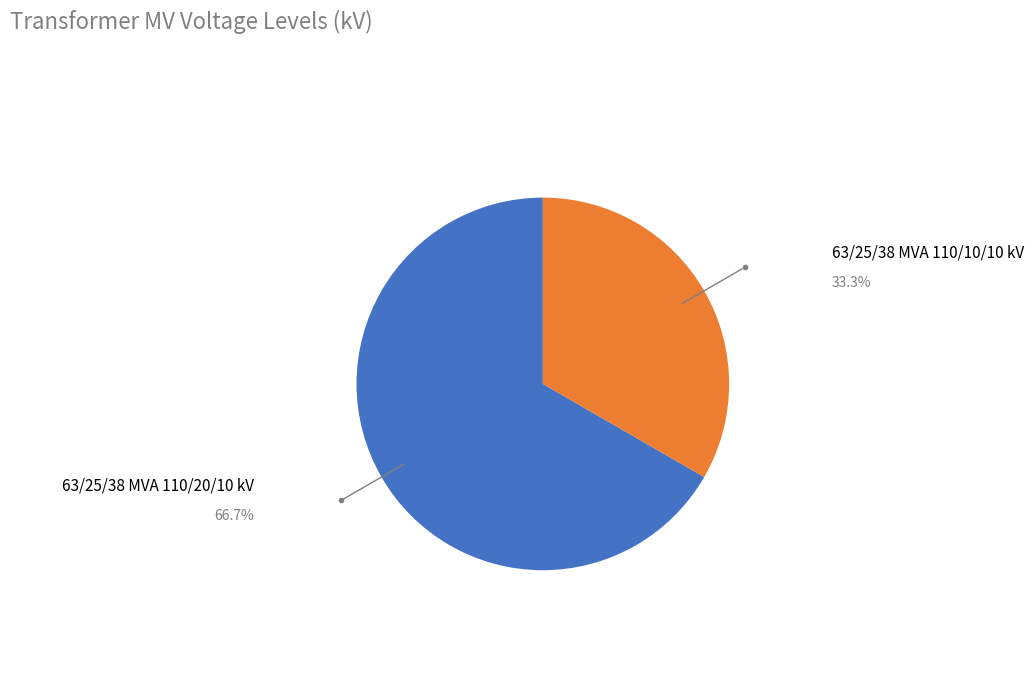

Does any single category account for the majority?

Yes